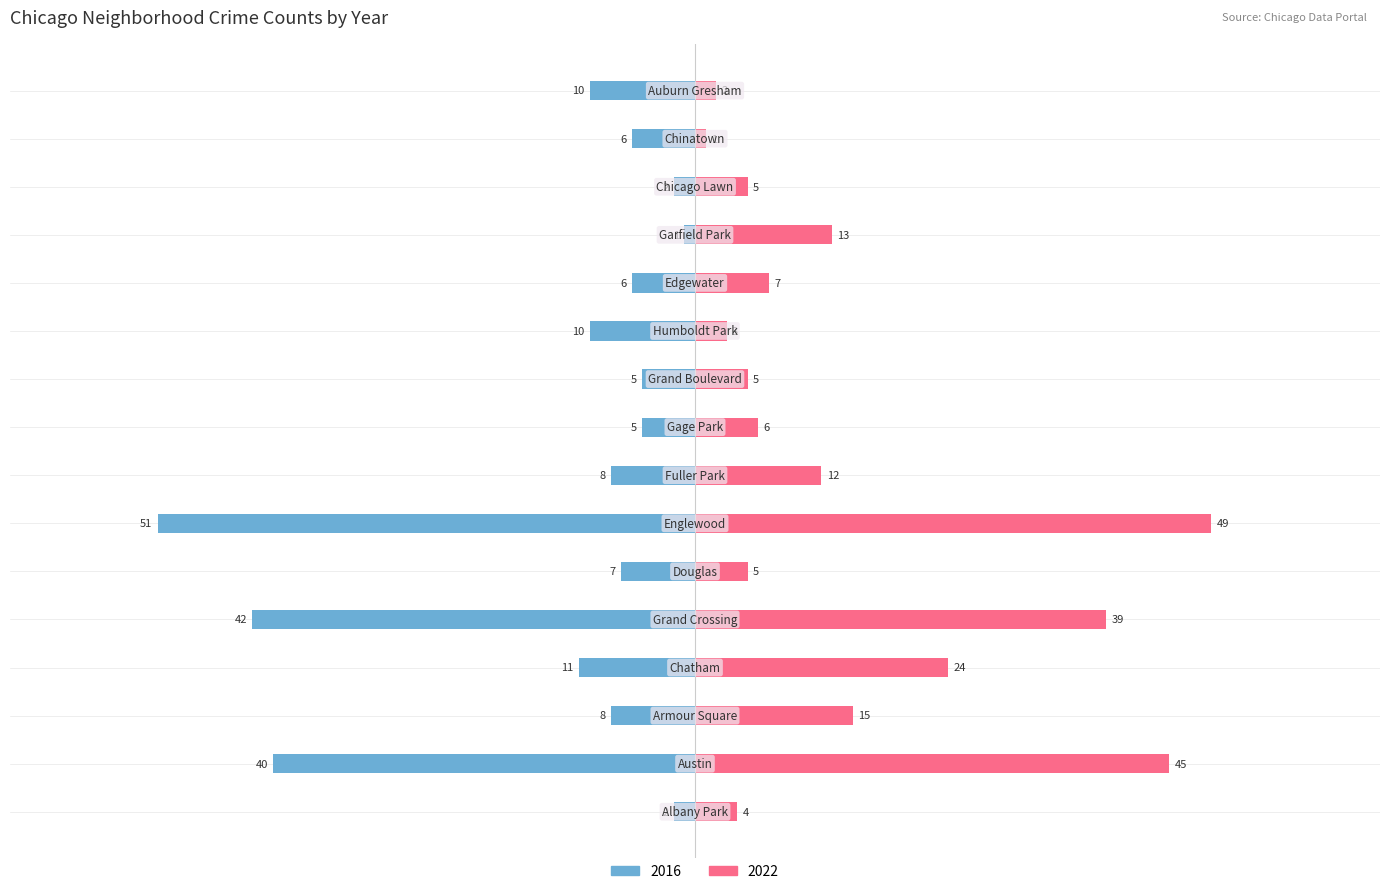

True or false: 2022 has a value of 49 at Englewood.

True